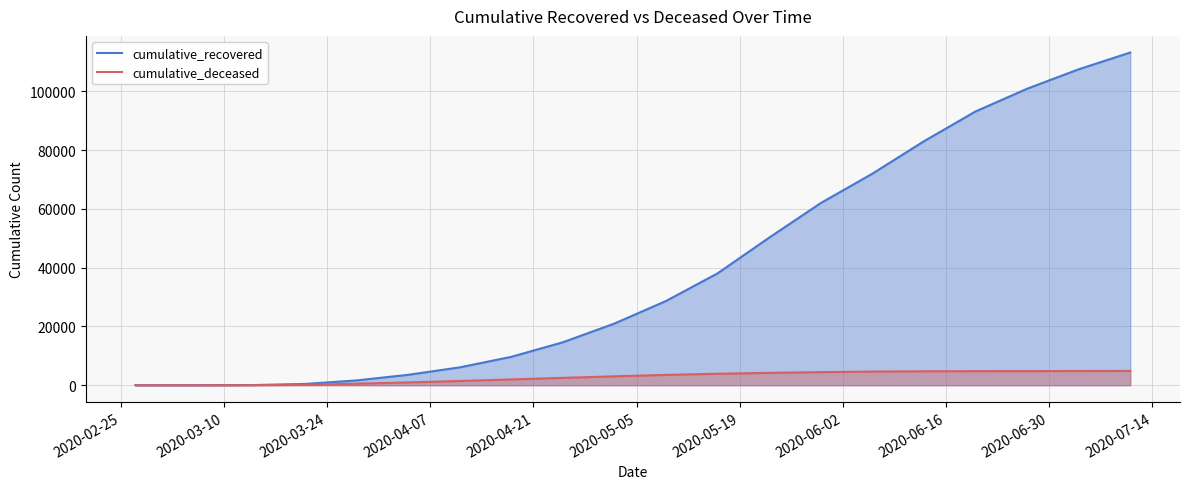

What is the highest value of the cumulative_deceased series?

4866